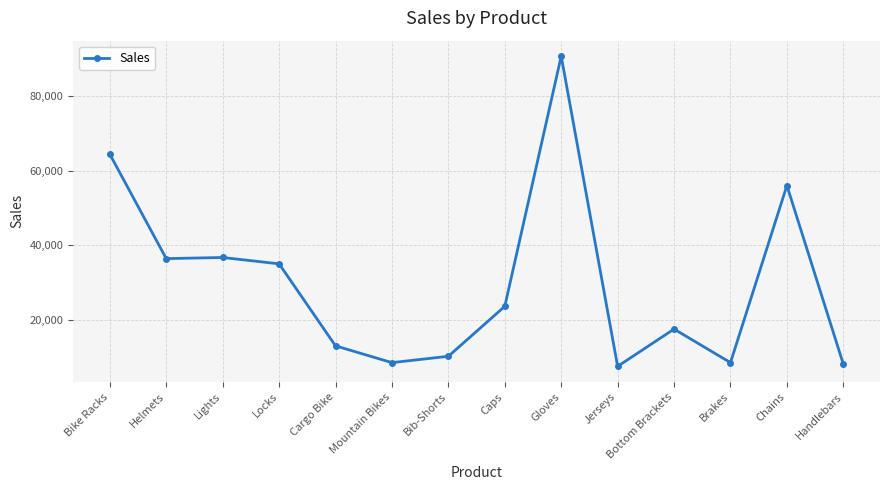

How many data points are less than 23600?

7